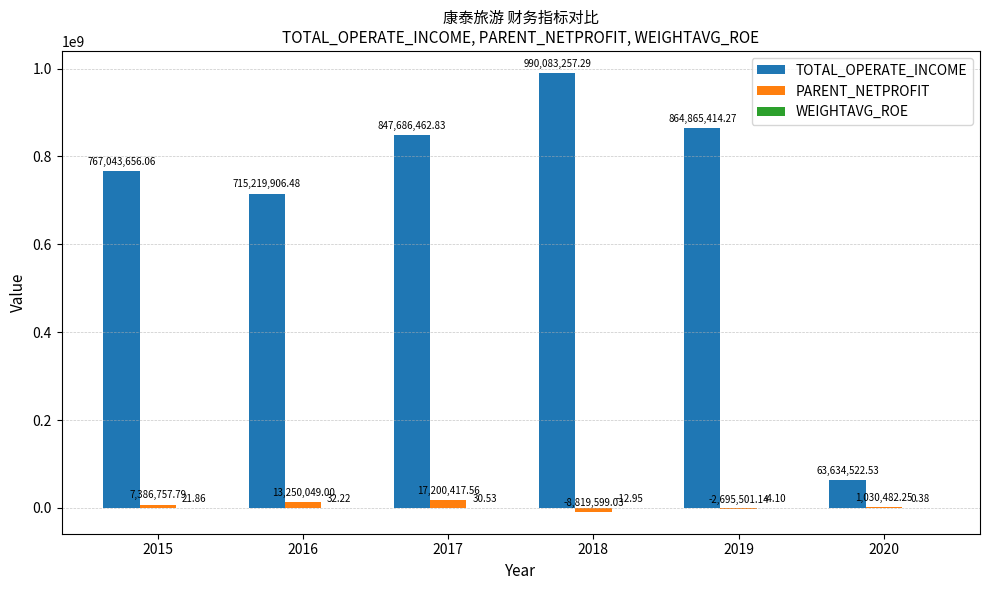

Are the bars horizontal?

No